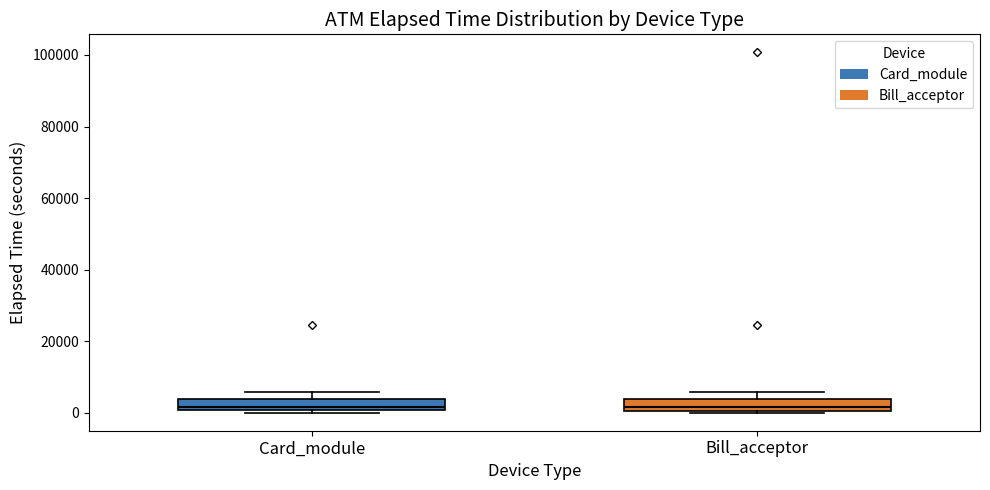

Reading left to right, transcribe this box plot: for each box, give where its median line is, the range the box spans, and where its two whiskers end, as read against the y-axis. The values are not printed on the chart, so give them approximately, as read against the axis.

Card_module: median 2000, box 0 to 4000, whiskers 0 (just below the box's lower edge) to 6000
Bill_acceptor: median 2000, box 0 to 4000, whiskers 0 to 6000